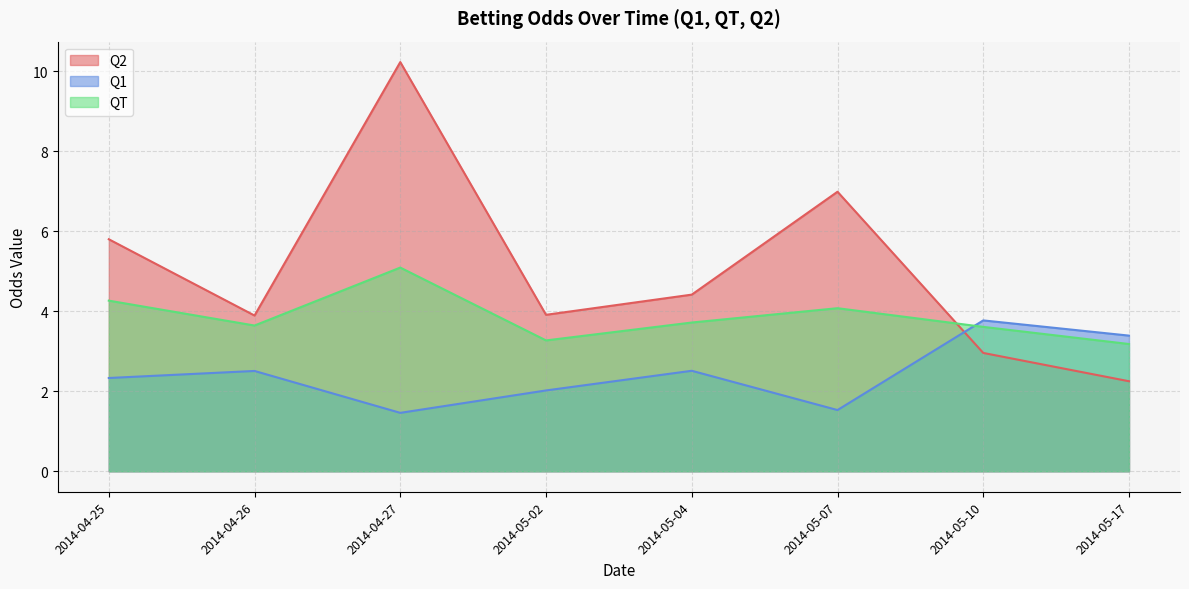

What position from the right is 2014-05-17?

1